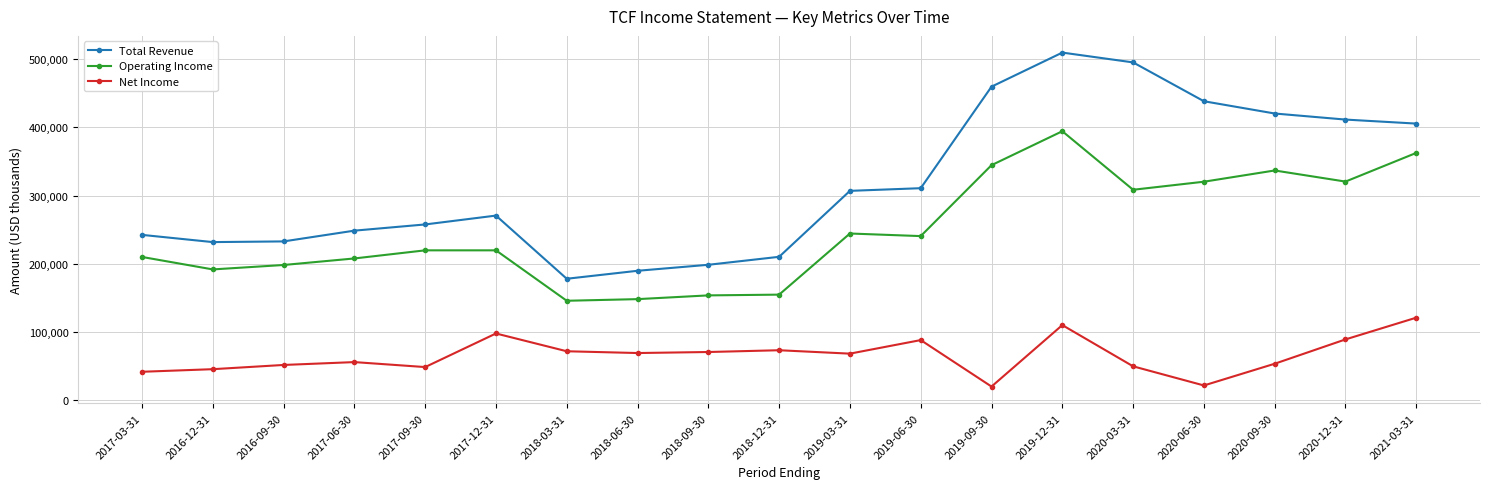

What is the approximate value of Net Income at 2017-09-30?

48300